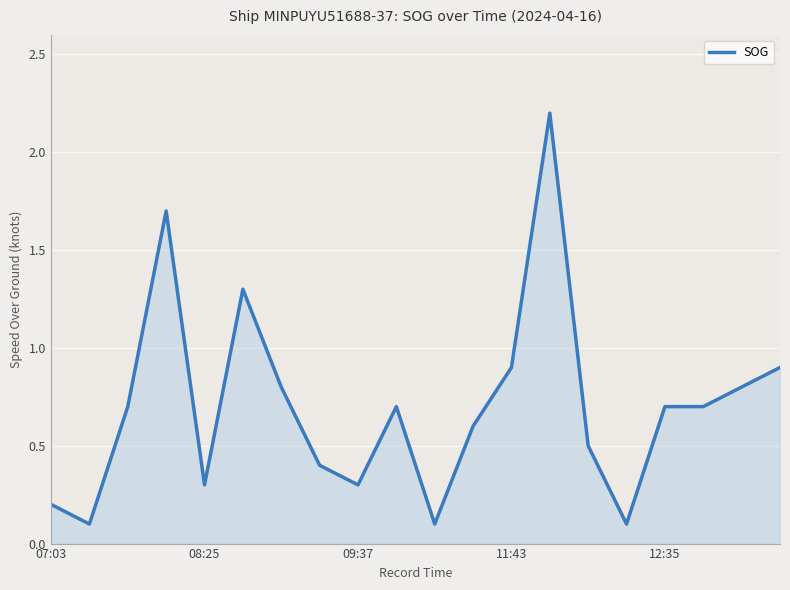

What is the maximum value shown in the chart?

2.2